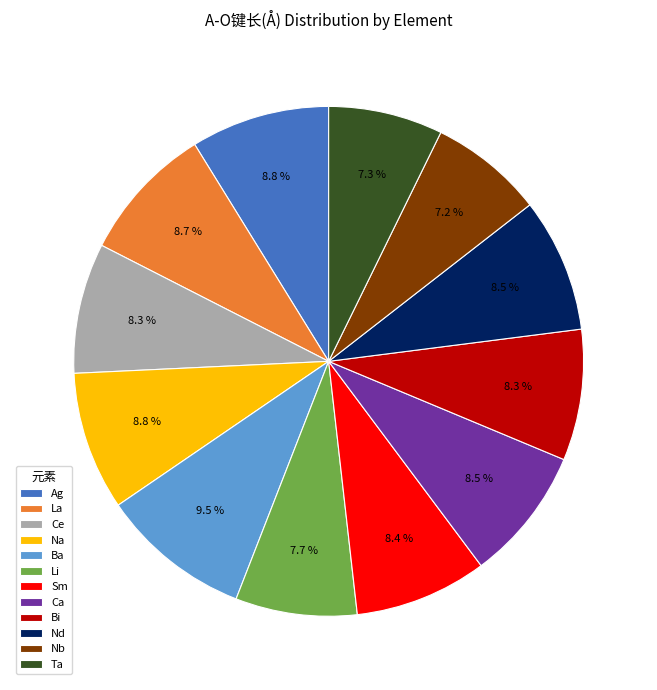

To the nearest percent, what percentage of the pie is Na?

9%